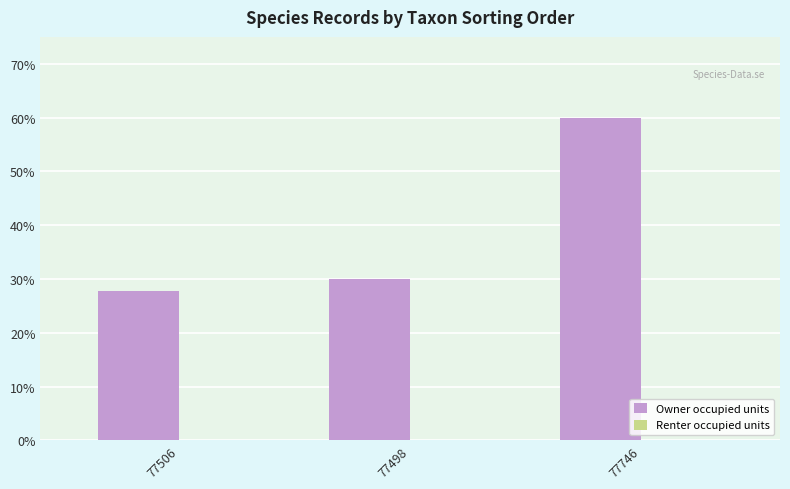

At which category is the sum across all series the highest?

77746